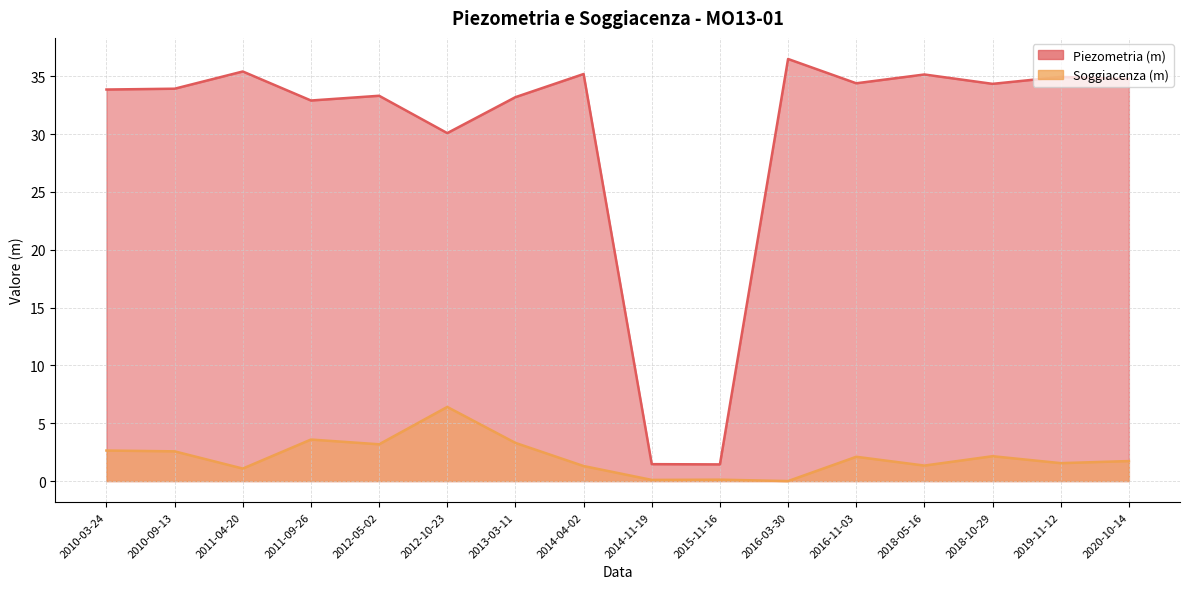

At which label does Soggiacenza (m) first exceed 2?

2010-03-24